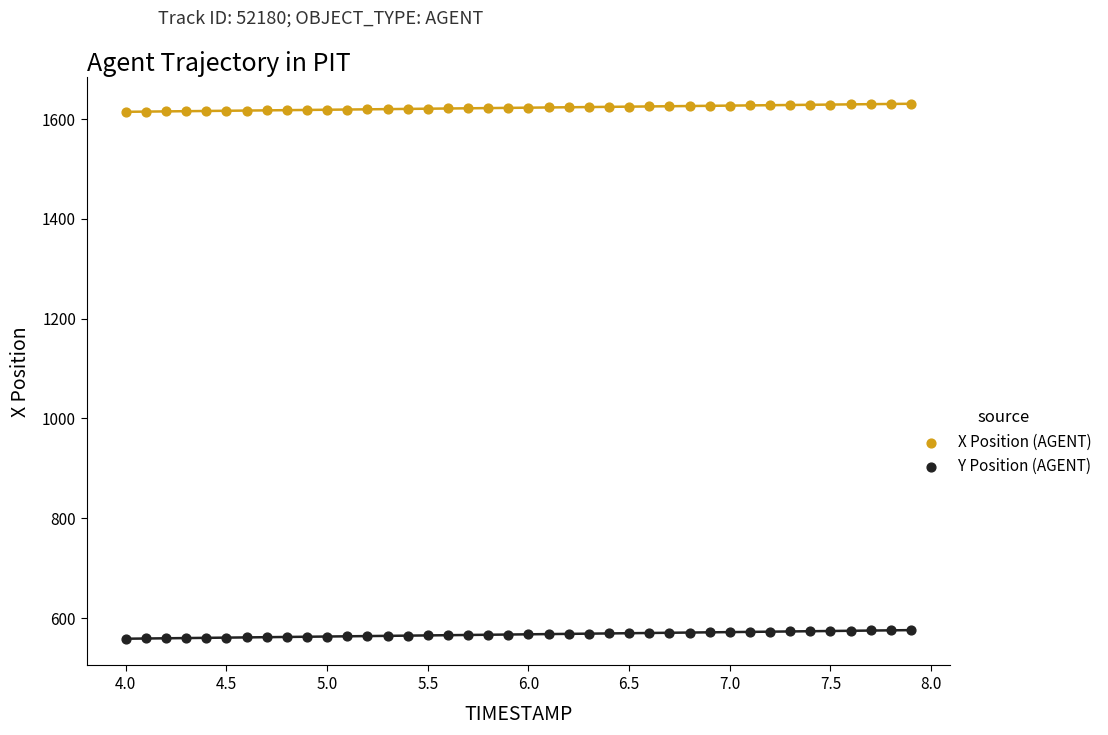

Across all data points, what is the range of X values (max minus min)?

3.9